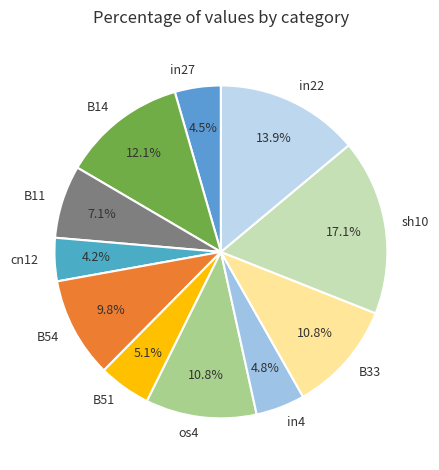

Is it true that B51 is 5% of the pie?

True